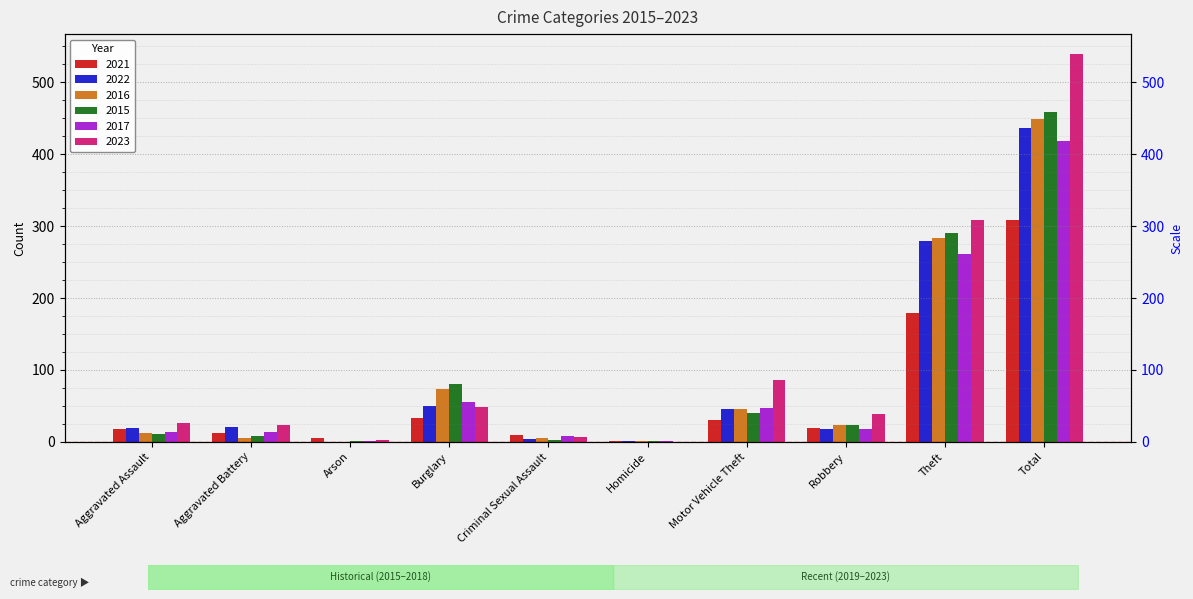

True or false: 2022 has a value of 438 at Theft.

False